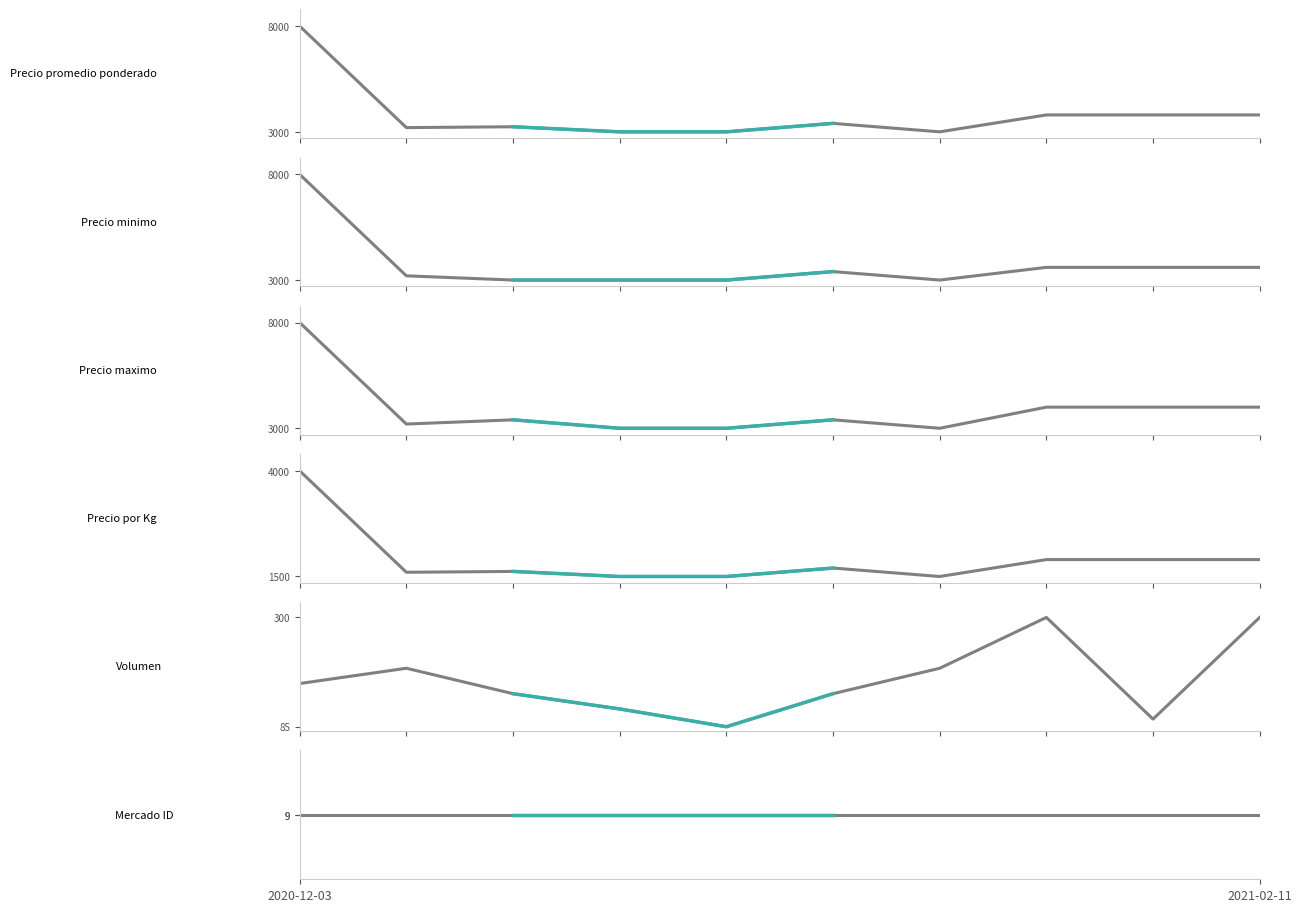

What is the maximum value shown in the chart?

8000.0